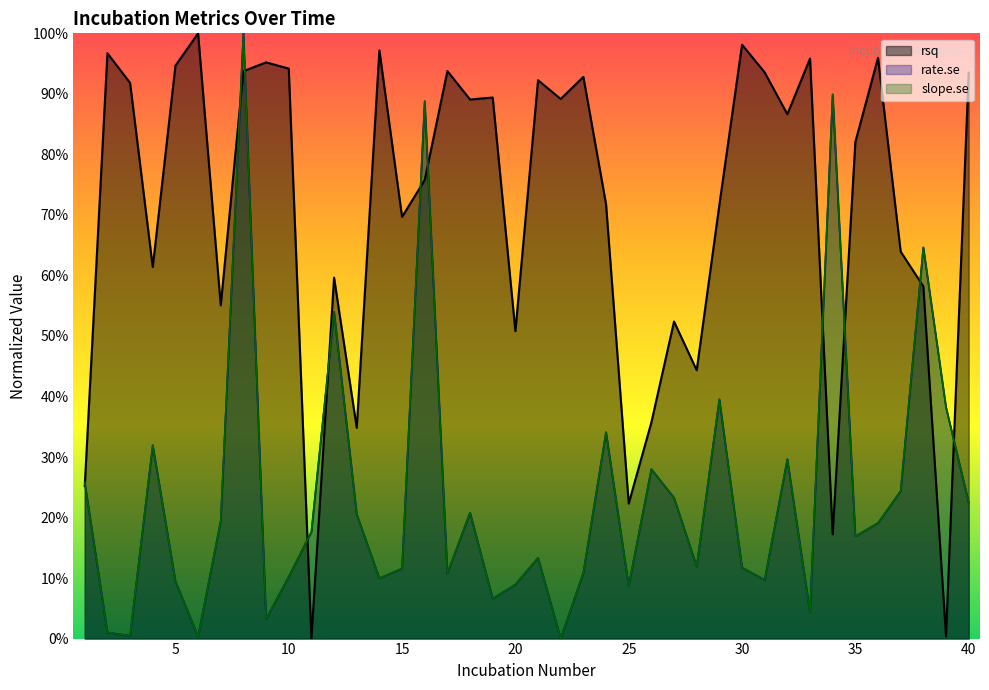

What is the maximum value shown in the chart?

1.0